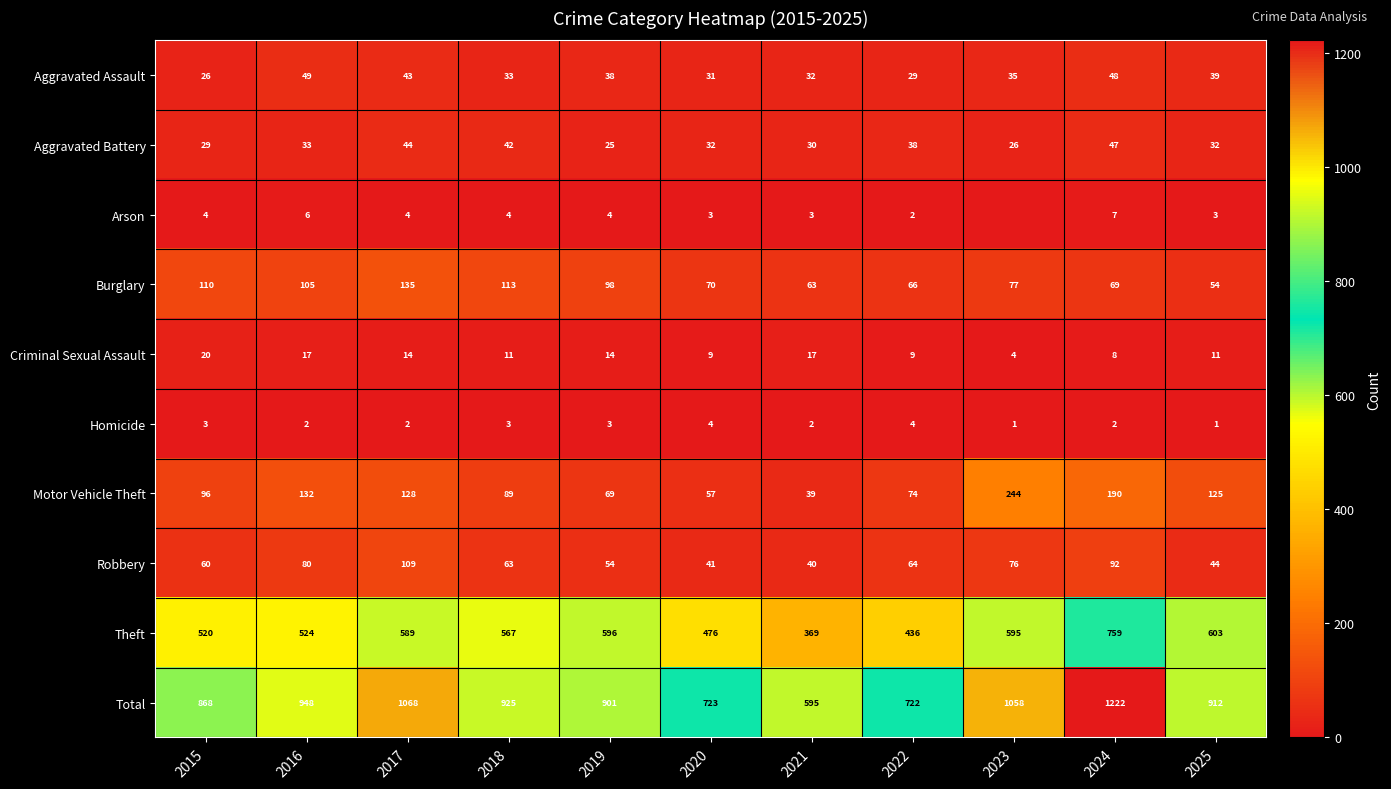

How many distinct data groups are displayed?

10